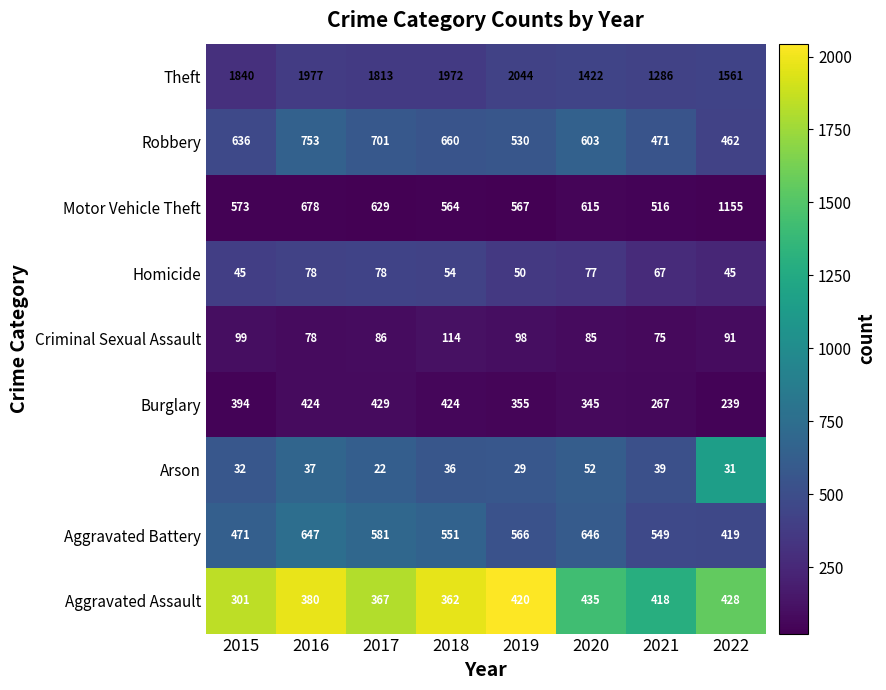

Which category has the highest value in the Aggravated Battery series?

2016